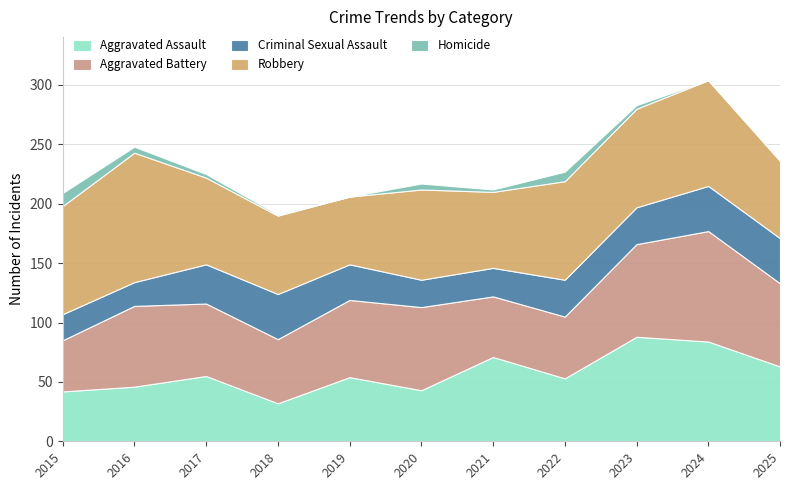

How many distinct data groups are displayed?

5